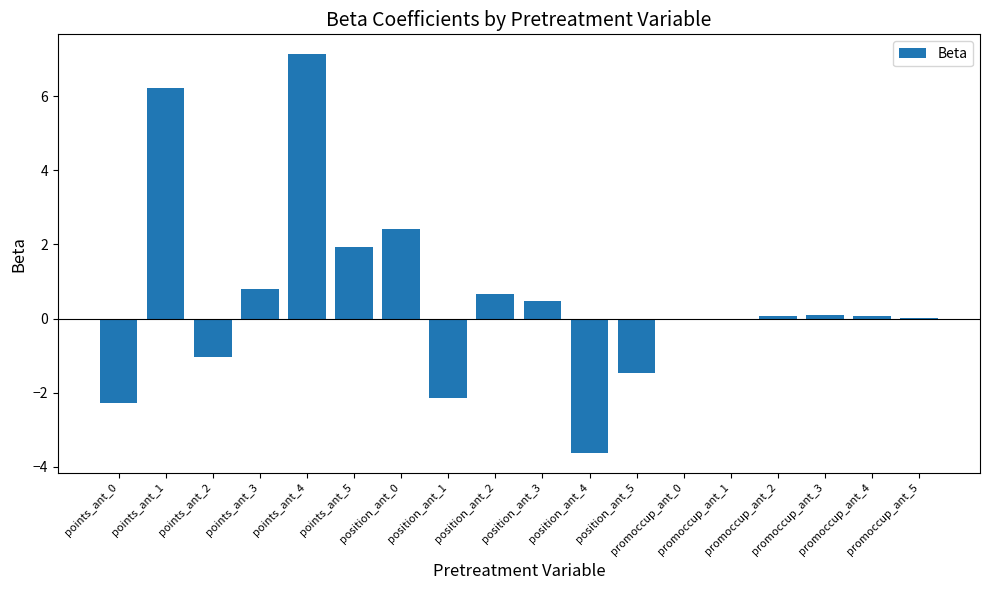

What is the sum of all values?

9.3